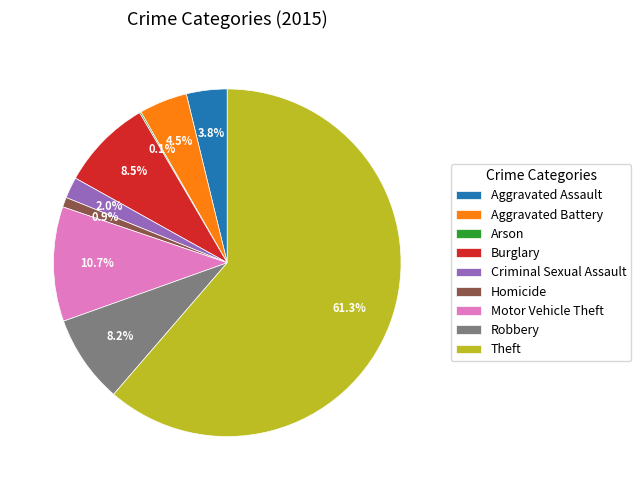

What percentage is NOT represented by Theft?

38.7%